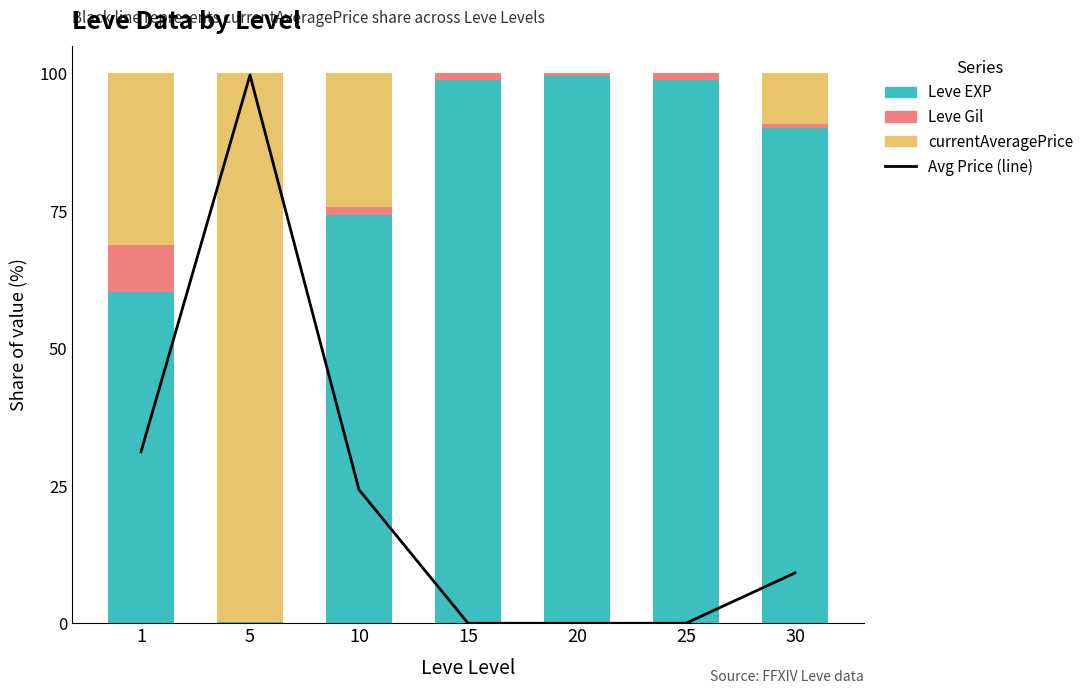

The value of Leve EXP at 15 is 135.9. True or false?

False